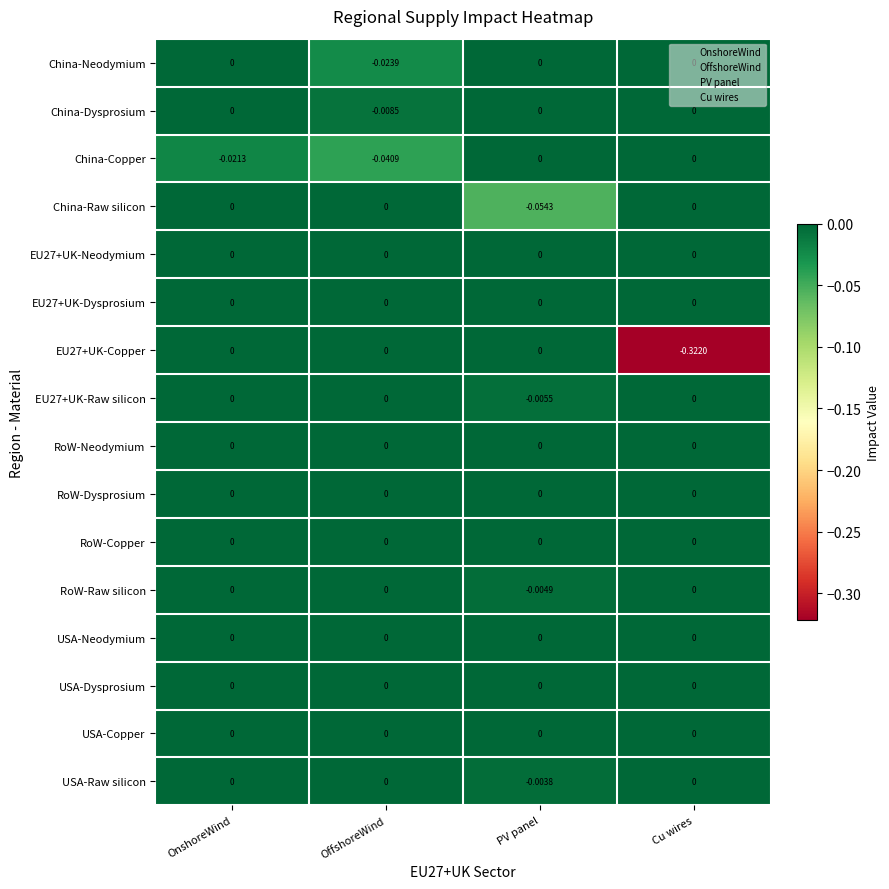

Which label corresponds to the smallest value in the chart?

Cu wires